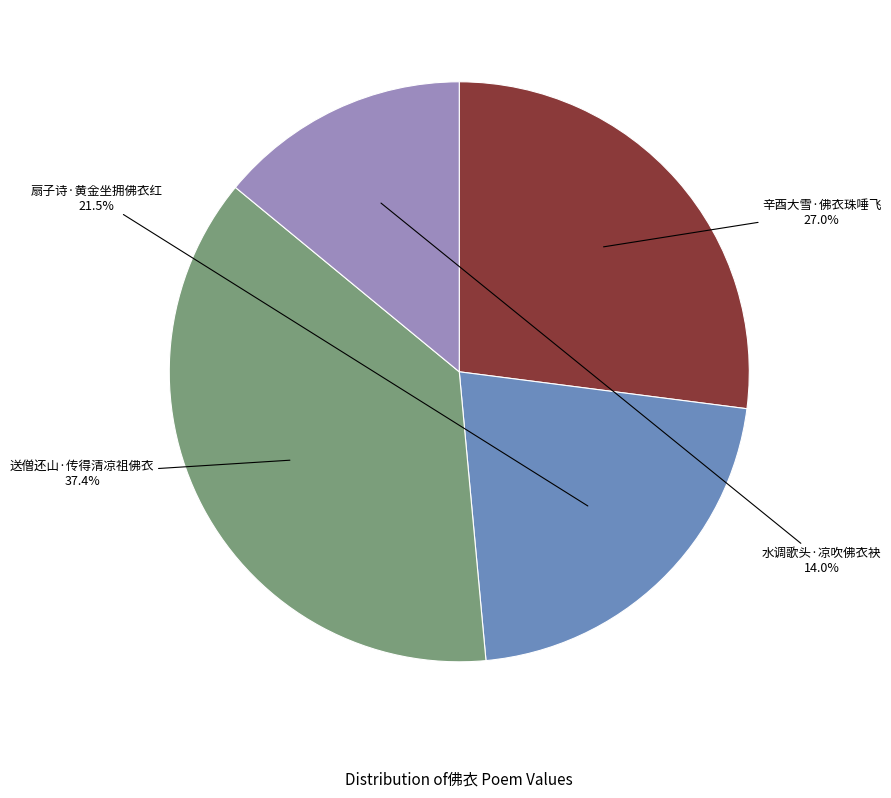

Is there a majority slice in this chart?

No